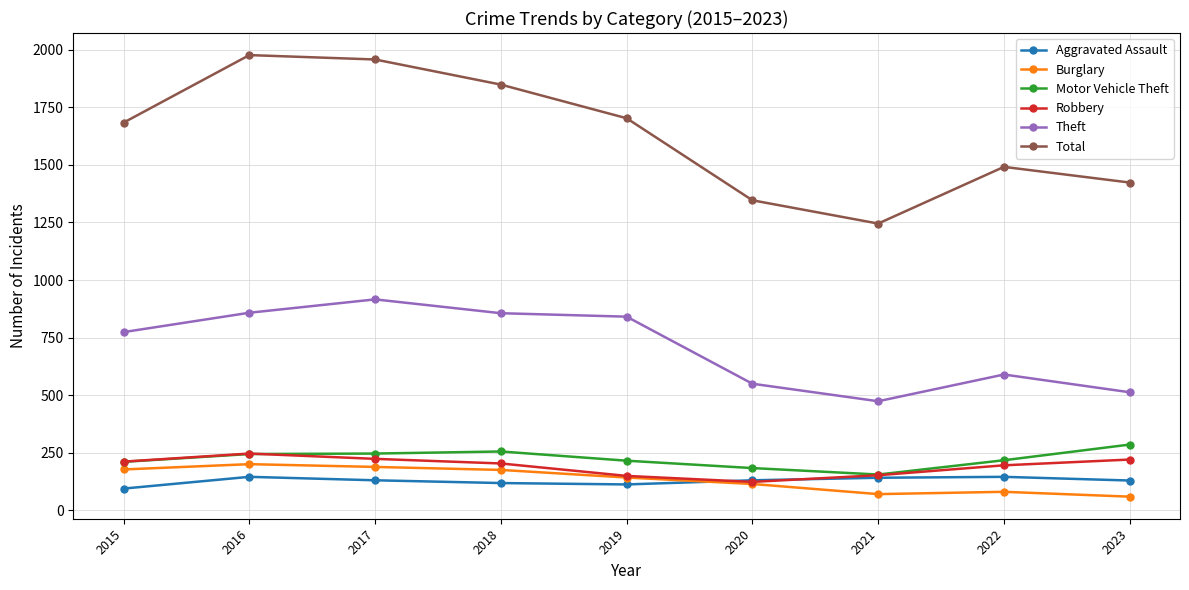

List the series in order of their peak value, lowest first.

Aggravated Assault, Burglary, Robbery, Motor Vehicle Theft, Theft, Total